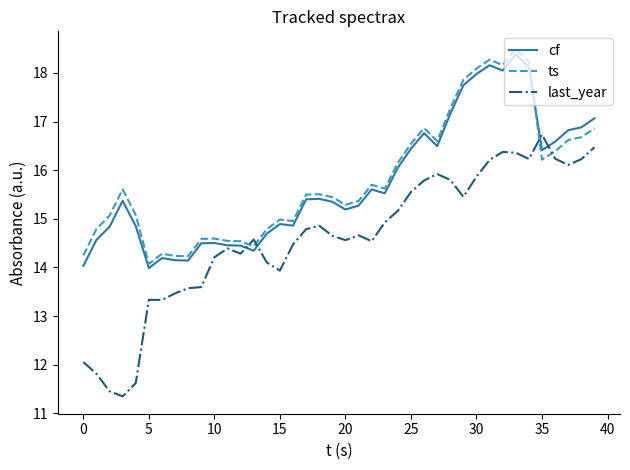

Which series has the largest range (max minus min)?

last_year